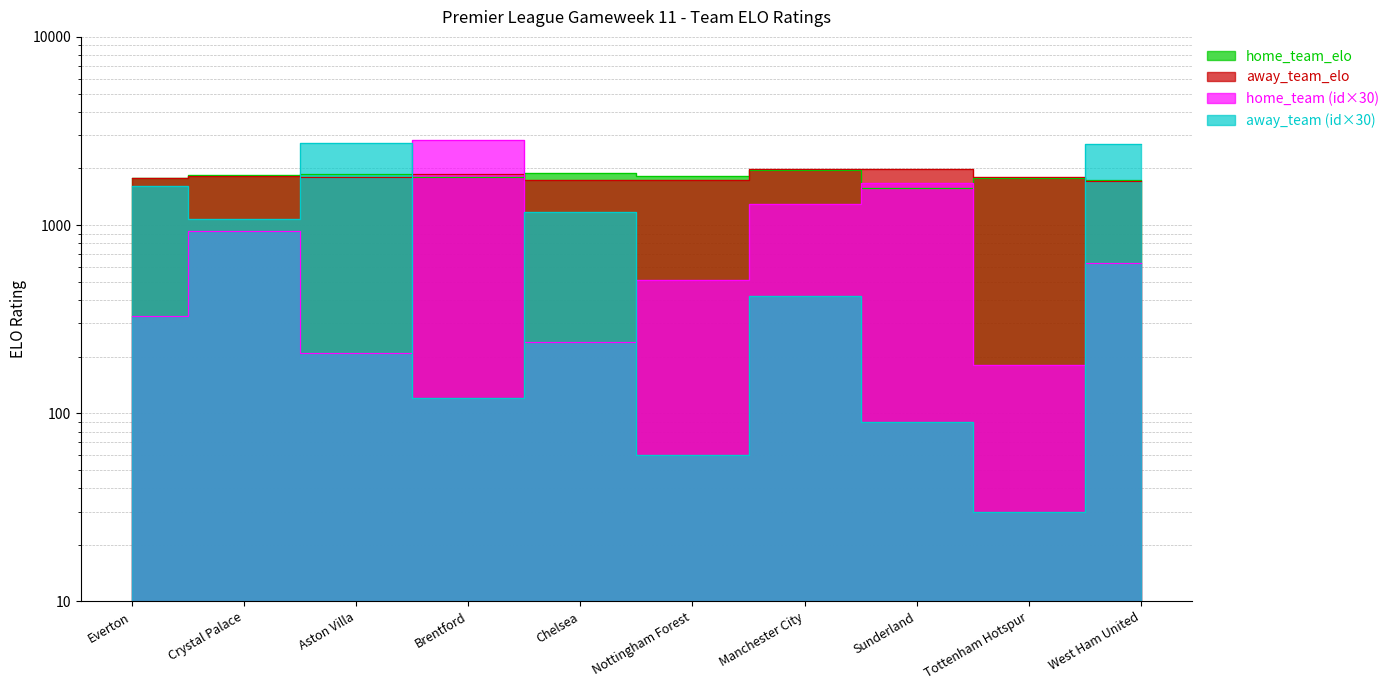

After their last crossing, which series has the higher values: home_team_elo or away_team_elo?

home_team_elo